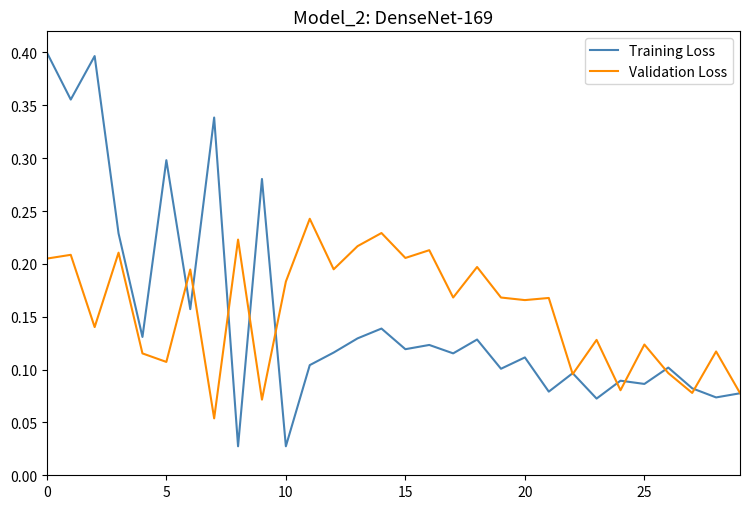

List the series in order of their peak value, highest first.

Training Loss, Validation Loss